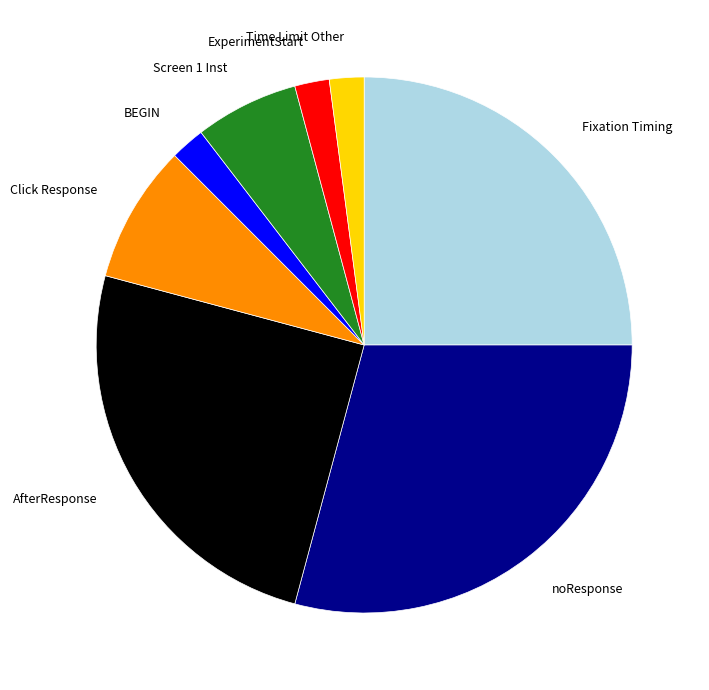

How many segments does this pie chart have?

8